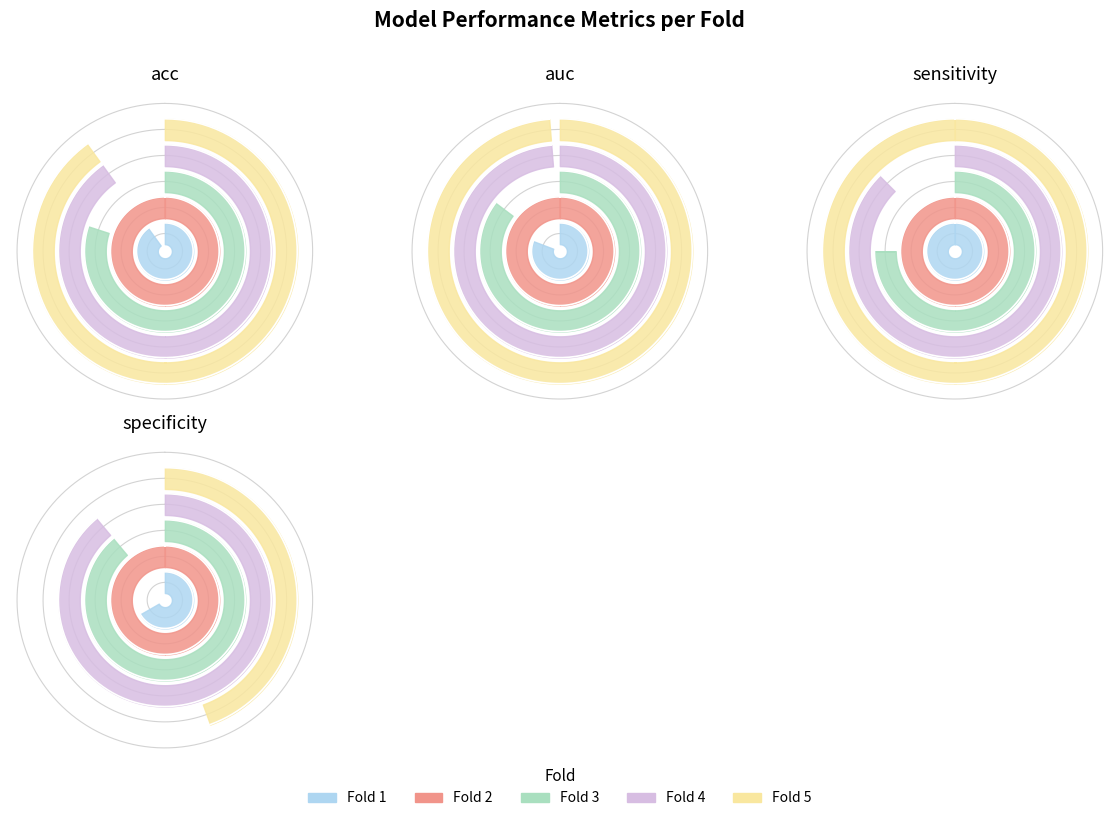

What is the difference between the highest and lowest values at 4?

0.3